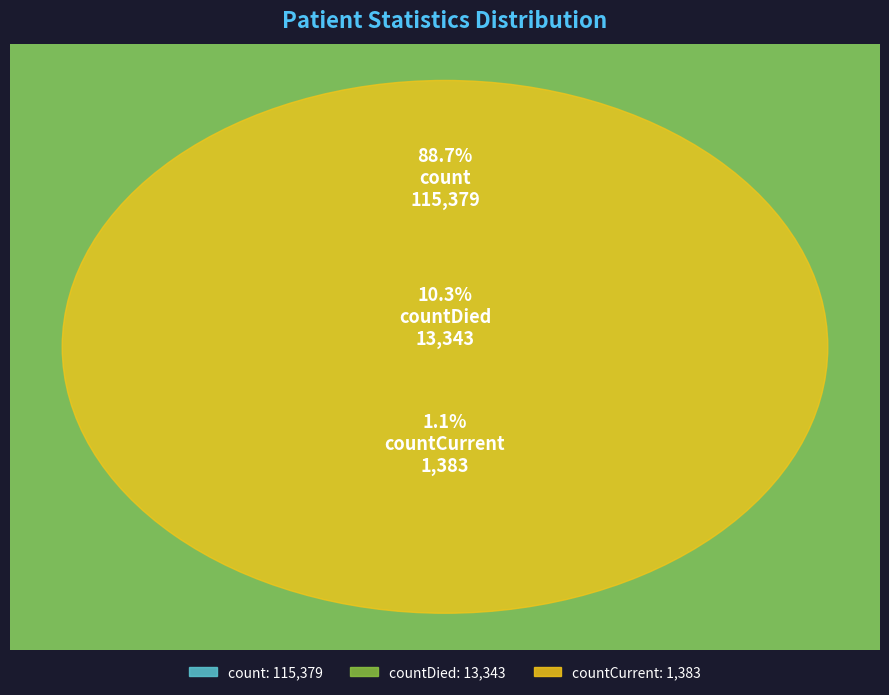

Count the number of slices in the pie.

3